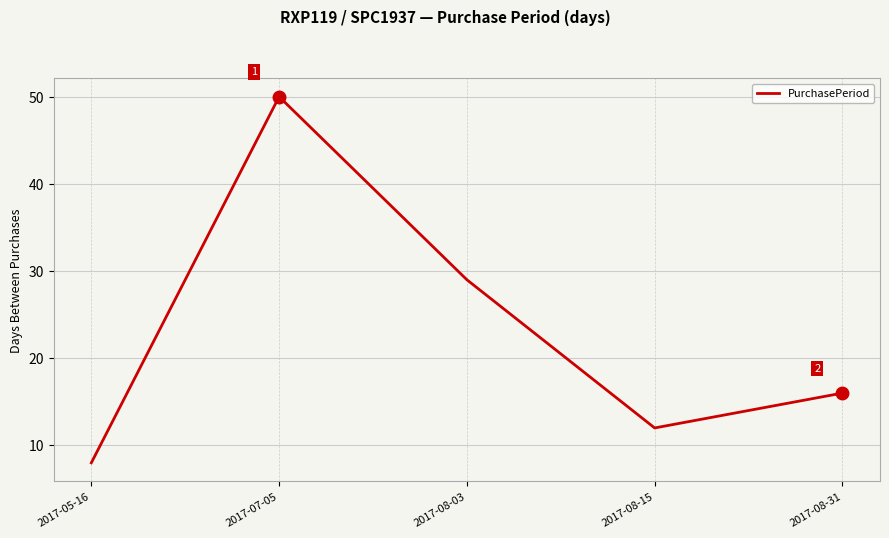

What is the smallest value displayed?

8